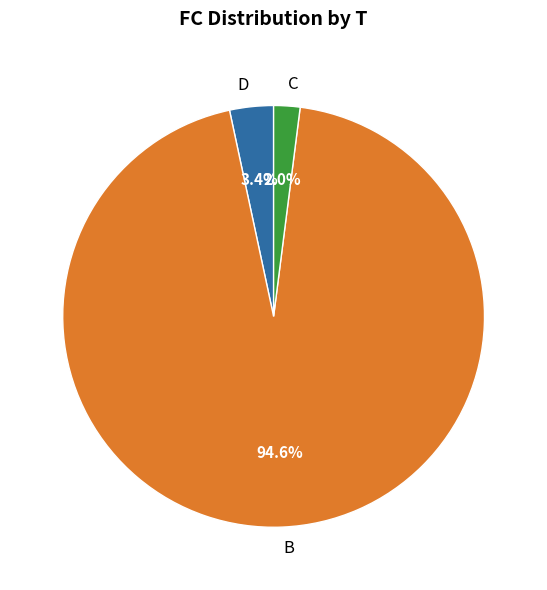

Does B account for over 50% of the chart?

Yes